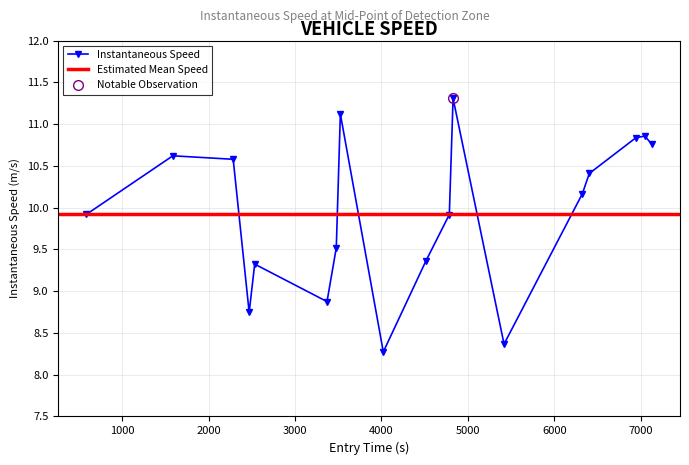

Reading left to right, what are all the values shown in this chart?

9.9	10.6	10.6	8.7	9.3	8.9	9.5	11.1	8.3	9.4	9.9	11.3	8.4	10.2	10.4	10.8	10.9	10.8